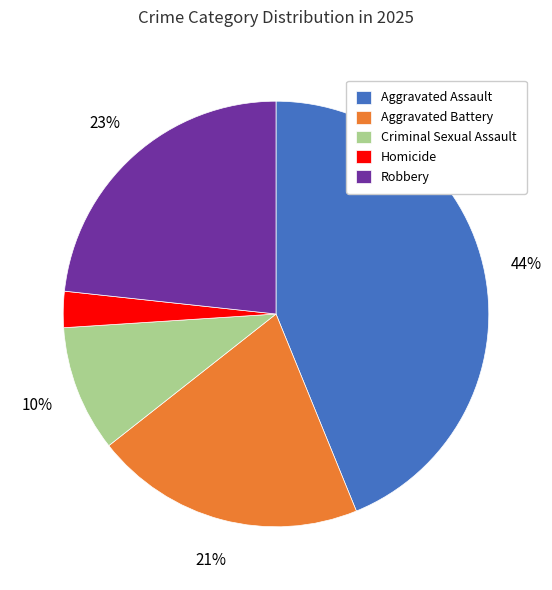

Is Homicide the majority of the pie?

No